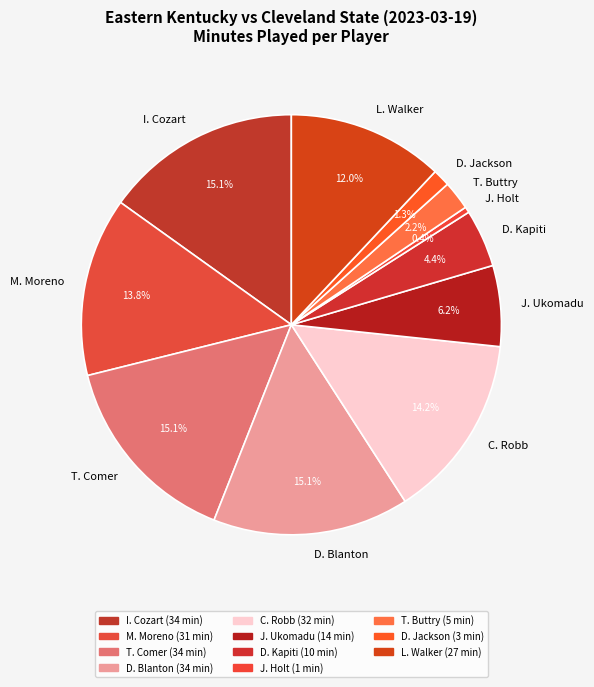

To the nearest percent, what percentage of the pie is L. Walker?

12%